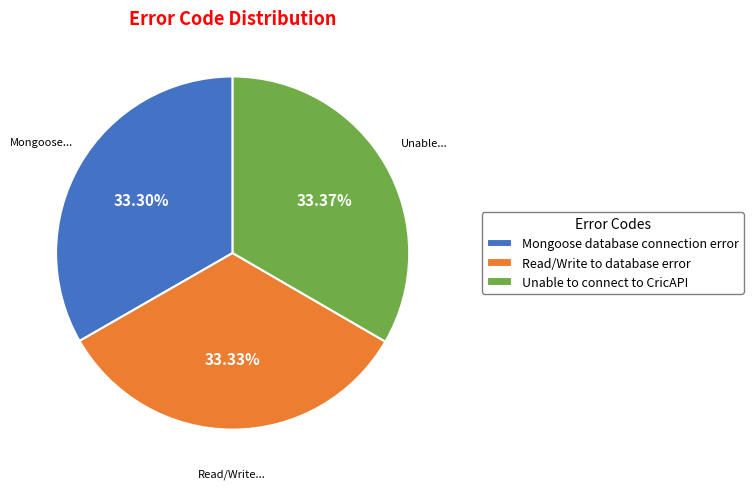

To the nearest percent, what percentage of the pie is Read/Write to database error?

33%